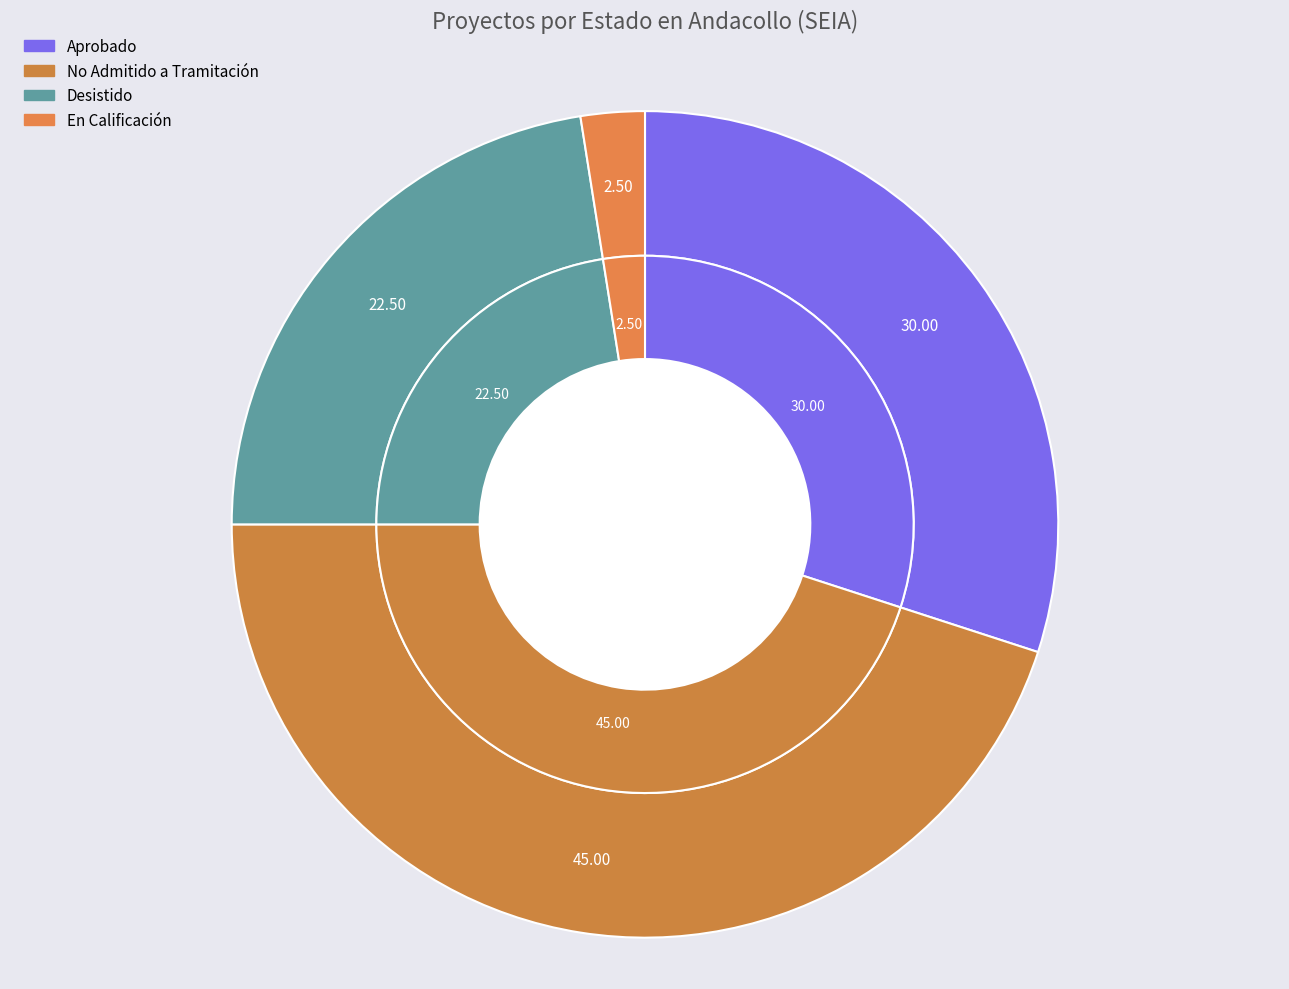

To the nearest percent, what percentage of the pie is Desistido?

22%